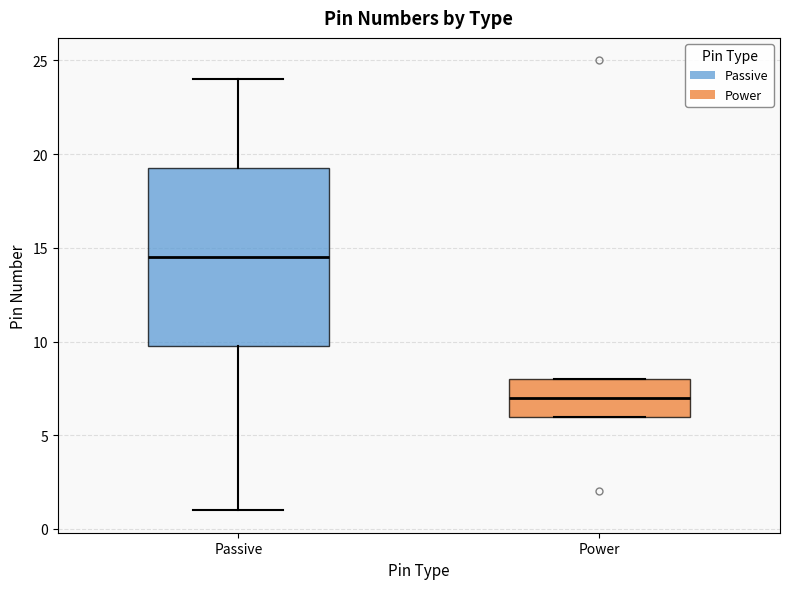

Where is the upper edge of the box for Passive on the y-axis? The values are not printed on the chart, so give them approximately, as read against the axis.

19.5